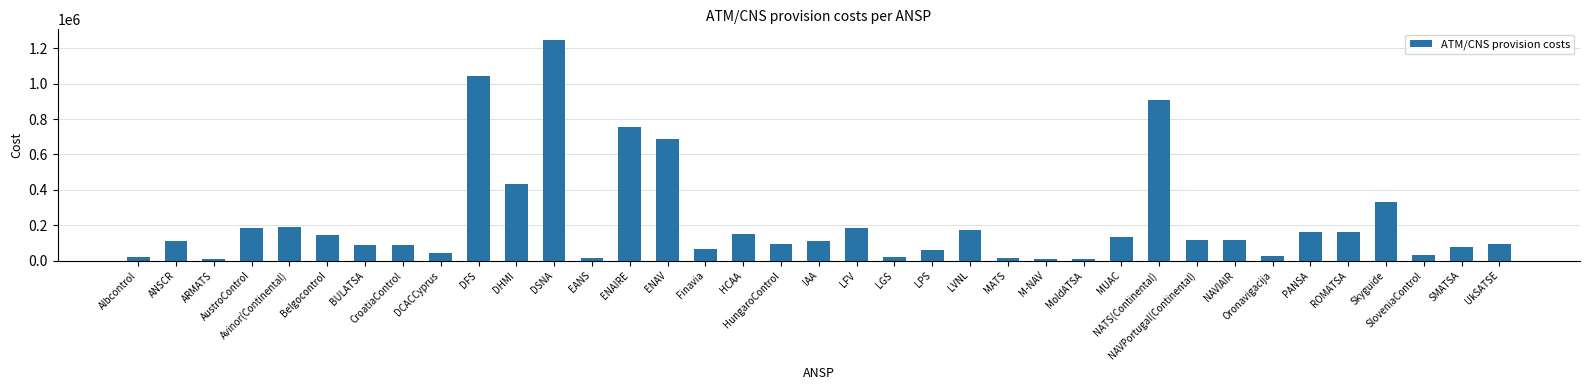

What is the label of the 22nd bar from the right?

Finavia